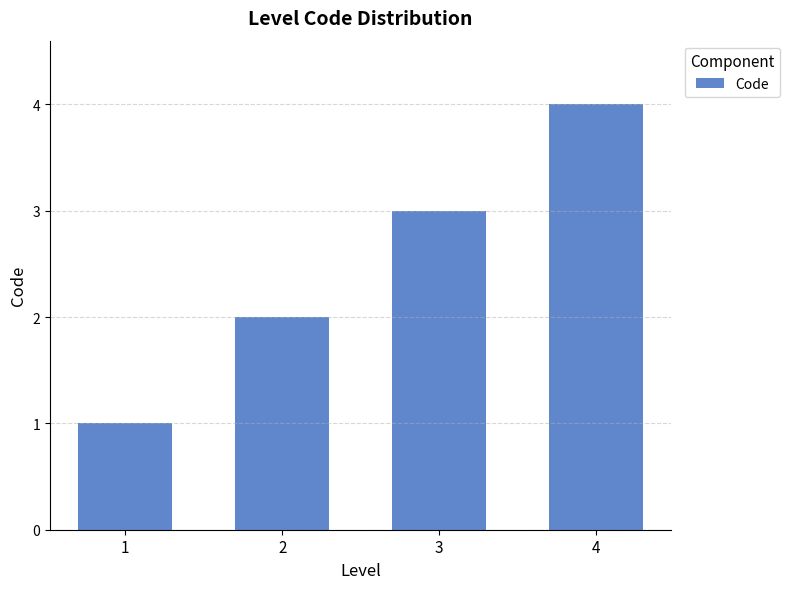

Reading left to right, list all the values displayed in this chart.

1	2	3	4